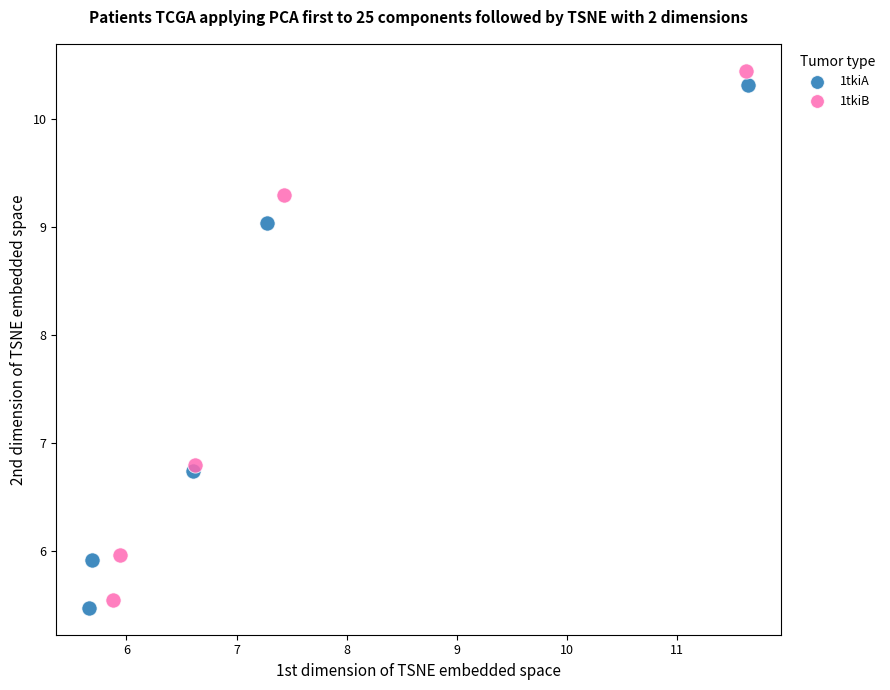

Which series has the widest spread of Y values?

1tkiB